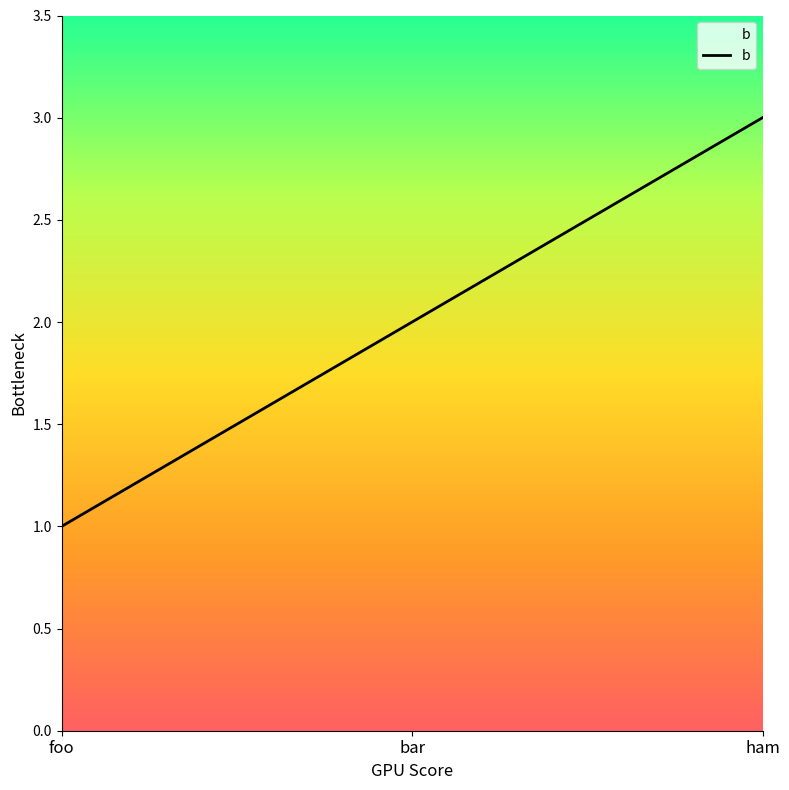

Between ham and foo, which is larger?

ham